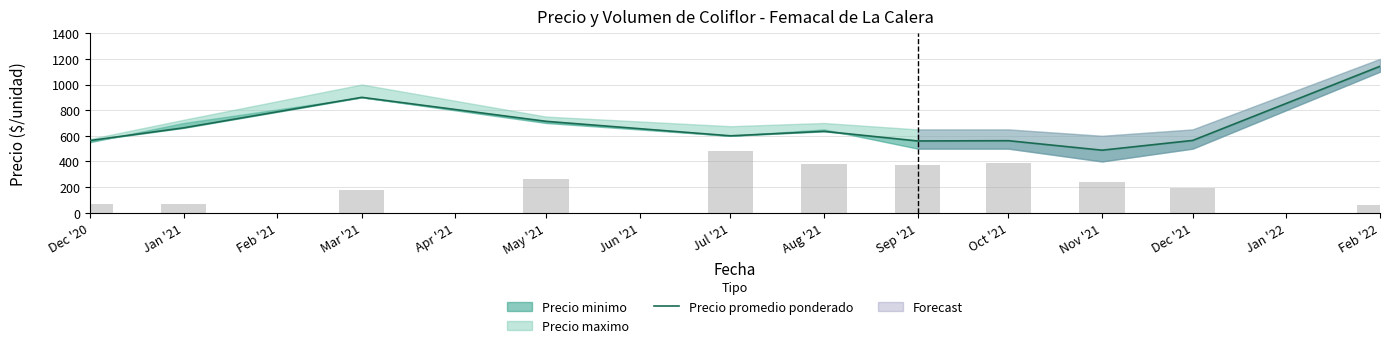

Does the chart contain any negative values?

No